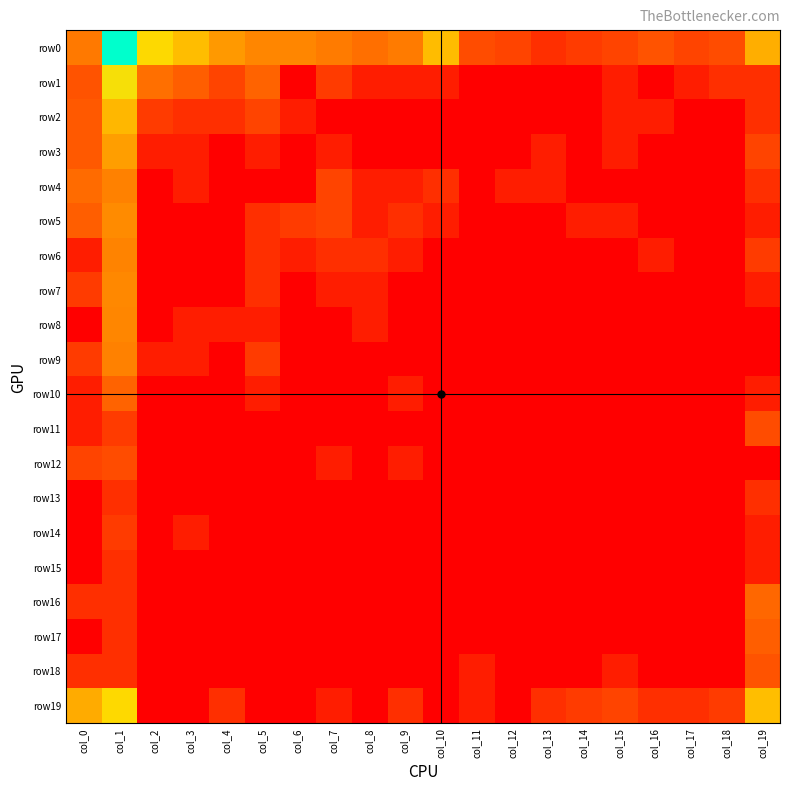

What is the difference between the highest and lowest values at col_5?

3.0